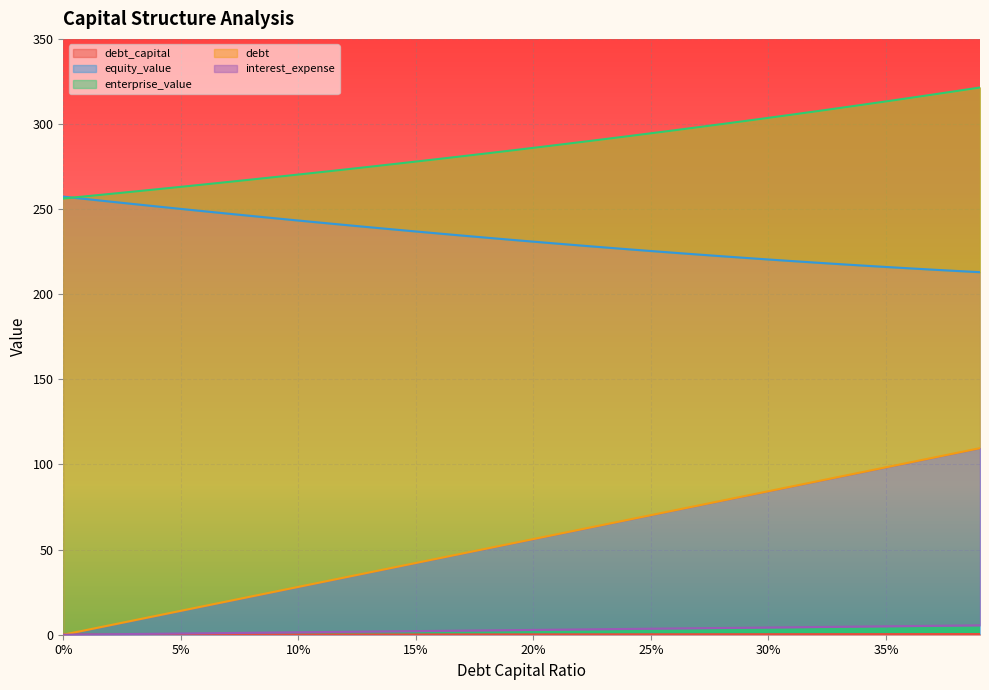

True or false: enterprise_value has more than 2 interior local peaks.

False